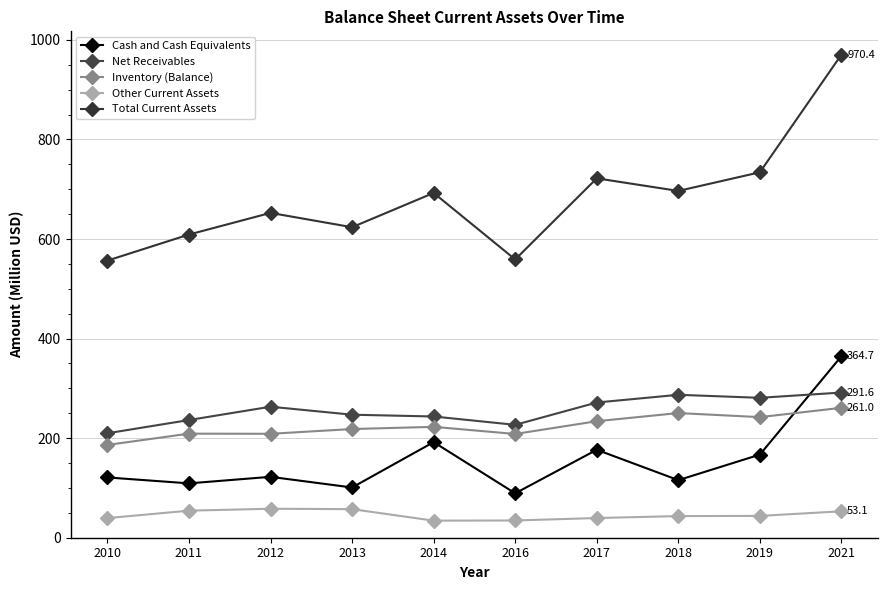

How many data points does each series have?

10